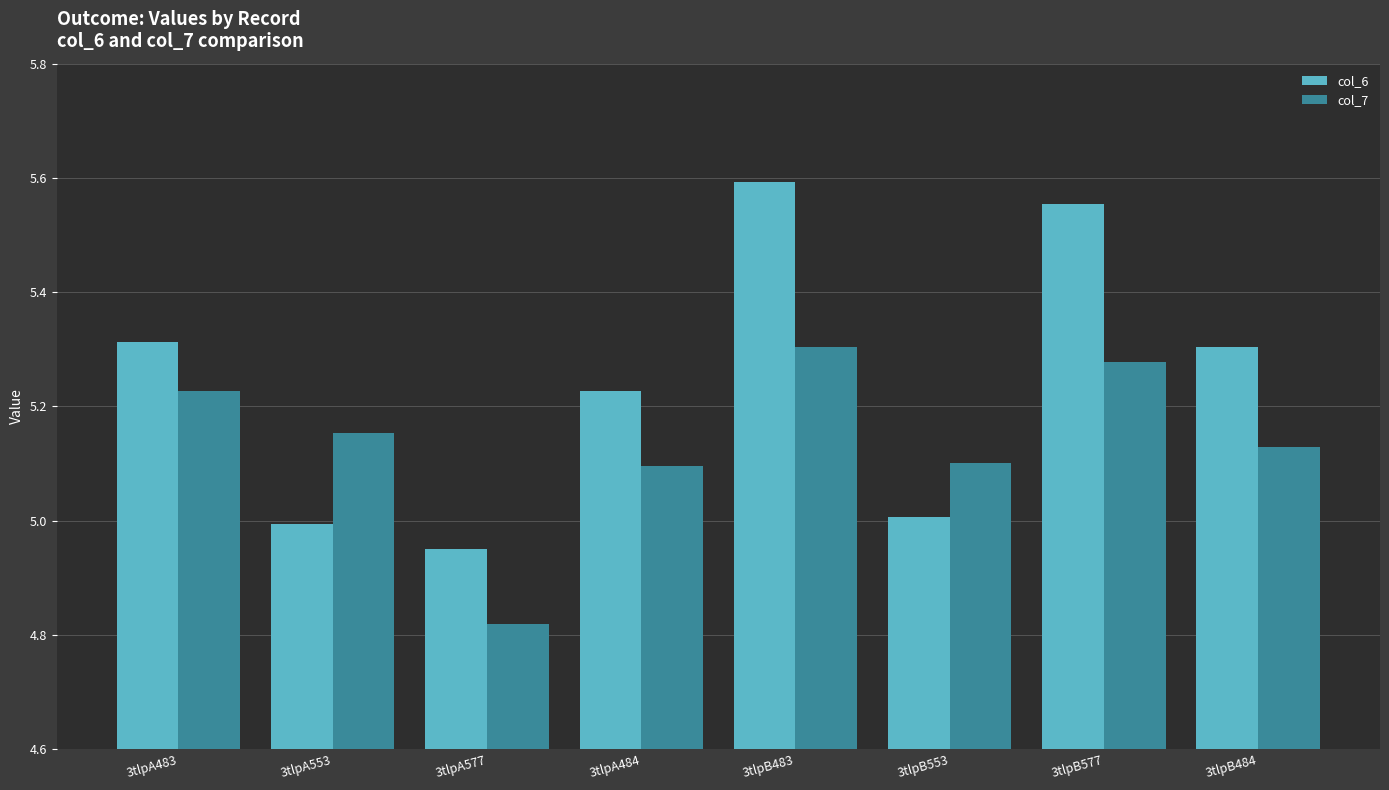

How many groups of bars are there?

8